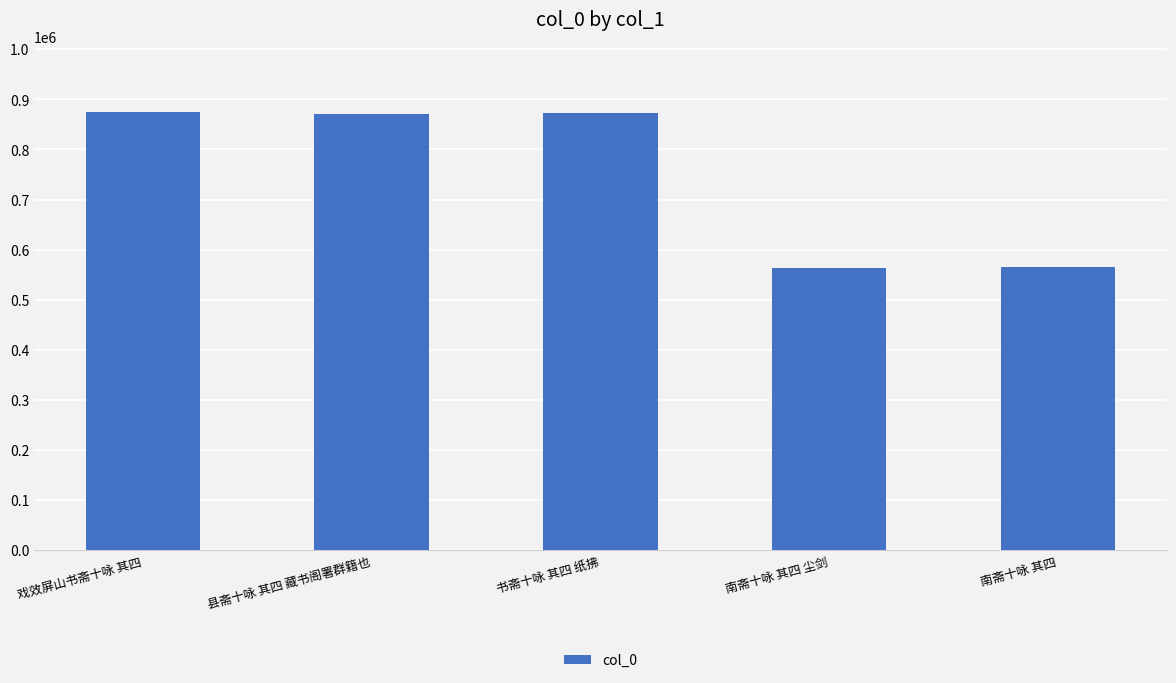

Between 南斋十咏 其四 尘剑 and 书斋十咏 其四 纸拂, which is larger?

书斋十咏 其四 纸拂